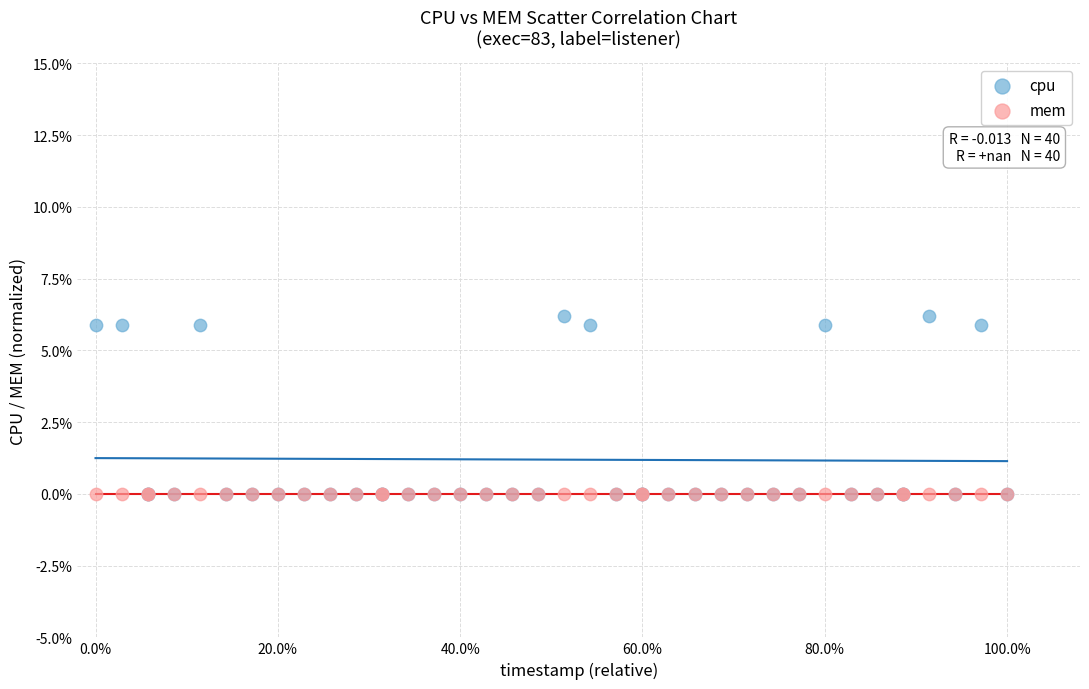

What are all the series names shown in the legend?

cpu, mem